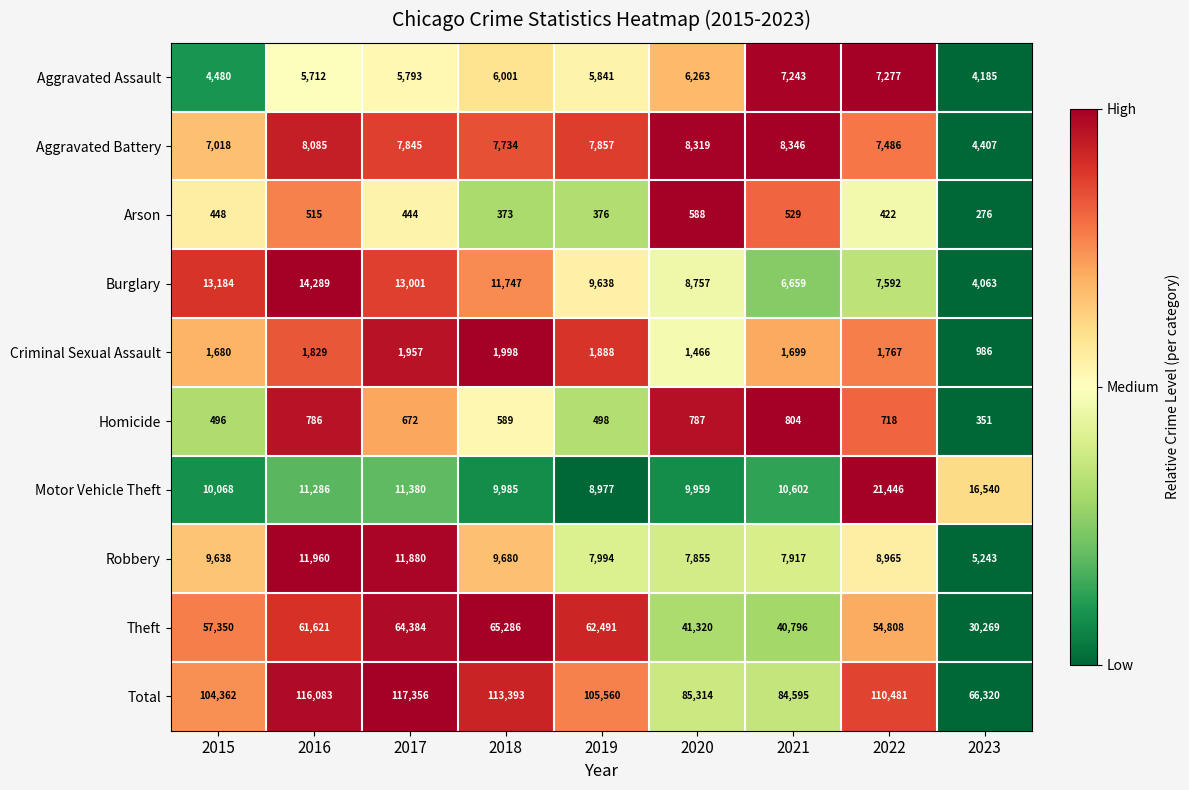

The Aggravated Assault series shows 5841 at 2019. True or false?

True